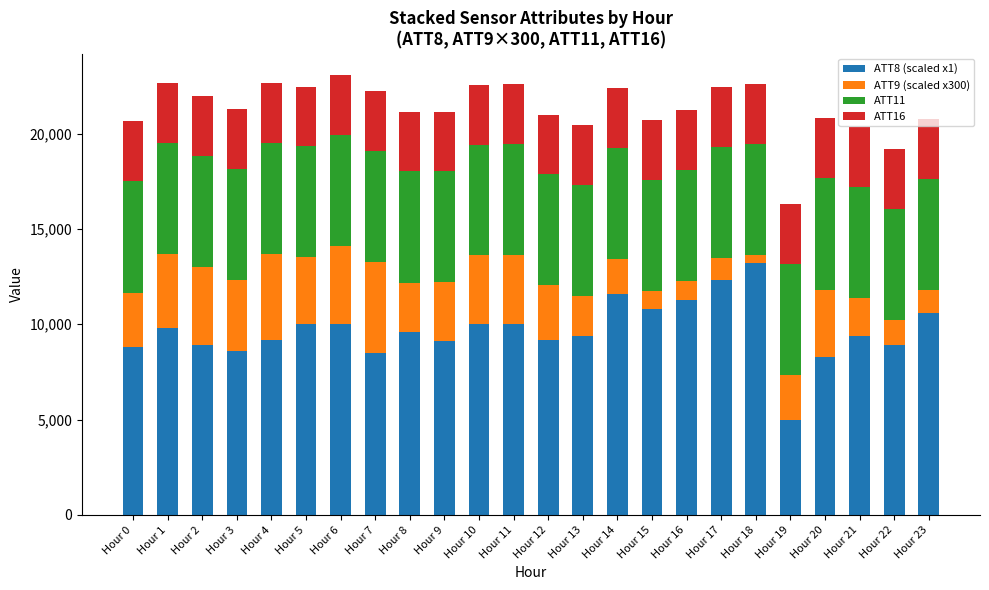

What is the sum of the ATT8 (scaled x1) values at Hour 2 and Hour 13?

18300.0